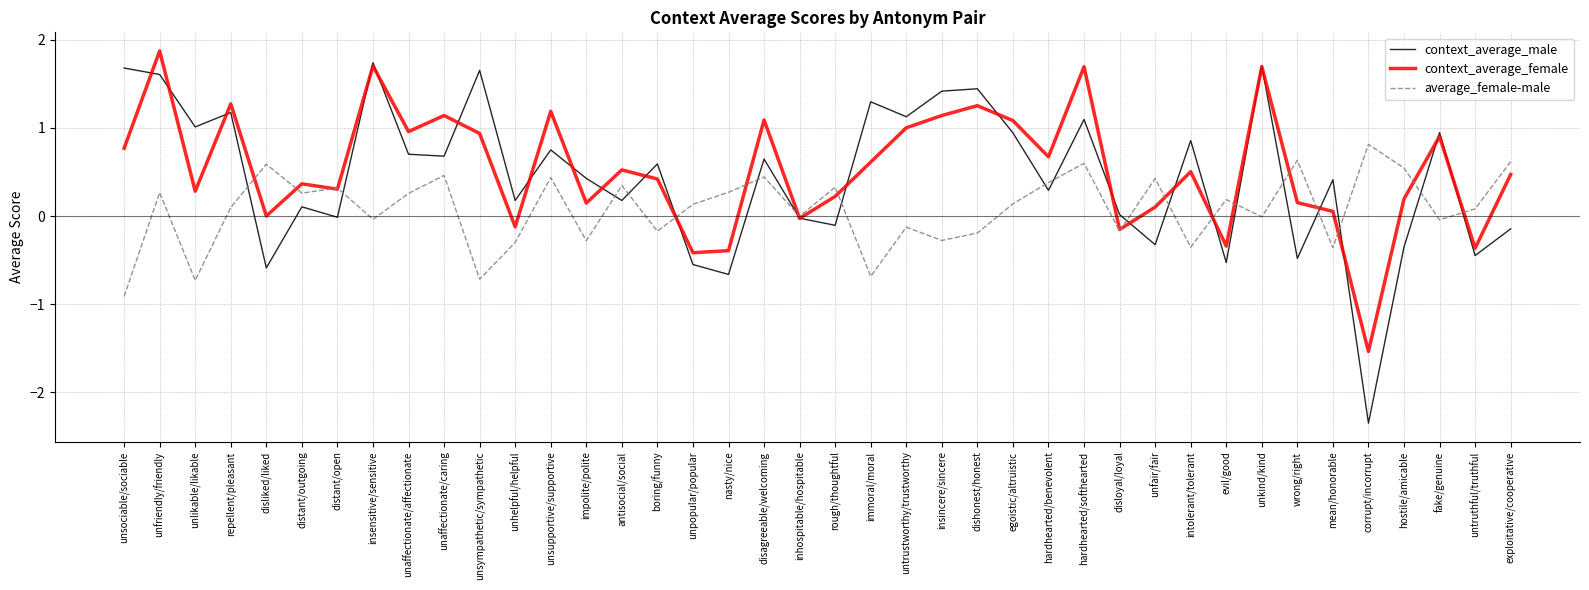

How many interior local peaks does the average_female-male series have?

14